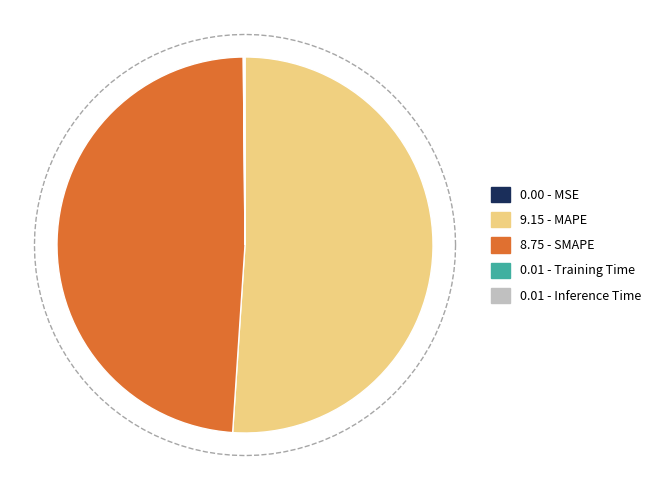

Which slice is the largest?

MAPE